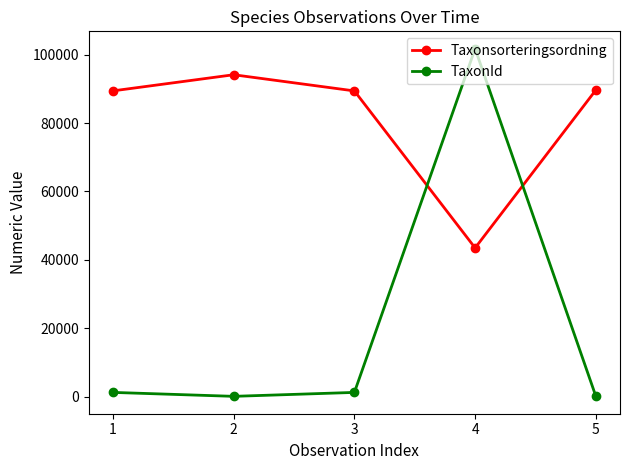

What is the difference between the second highest and second lowest values in the TaxonId series?

1132